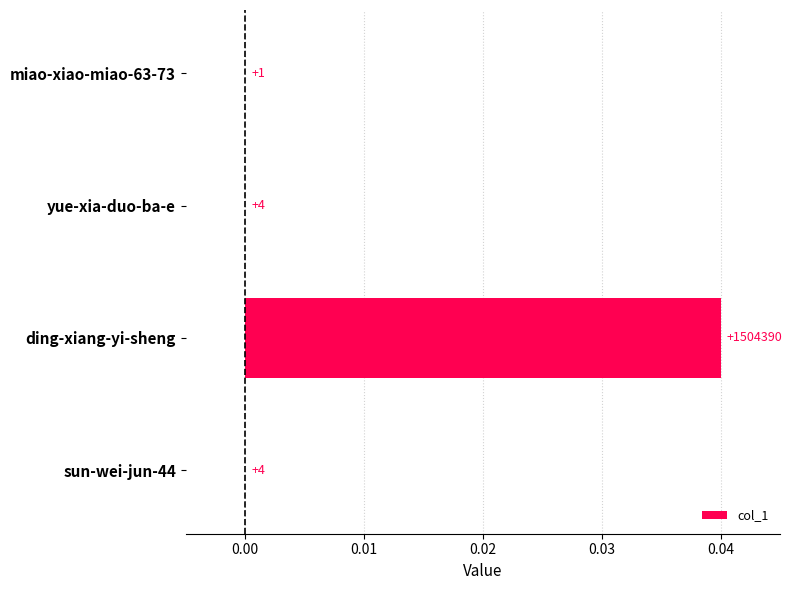

Are the bars horizontal?

Yes